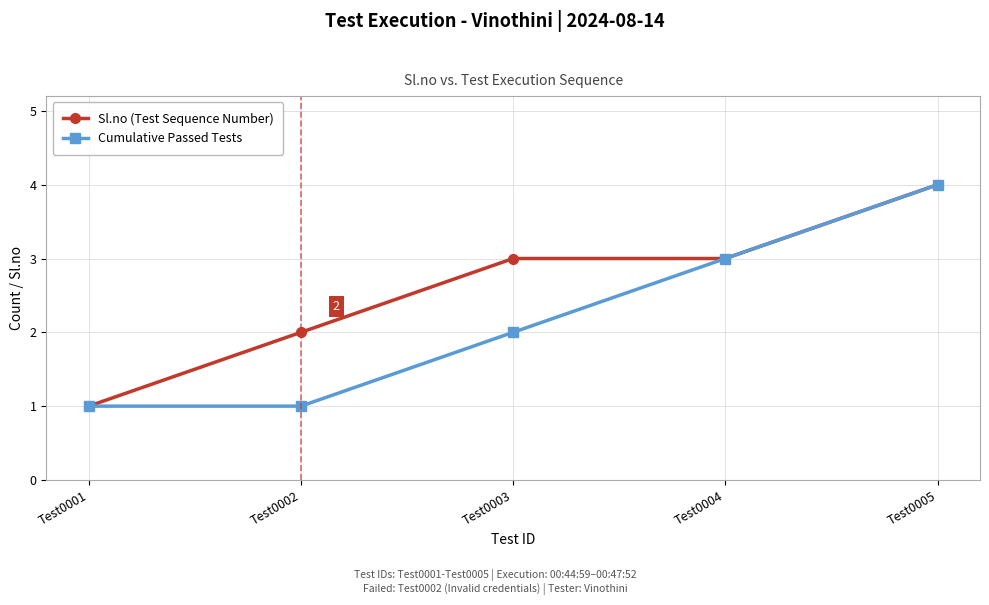

Which series changed the most between Test0001 and Test0003?

Sl.no (Test Sequence Number)